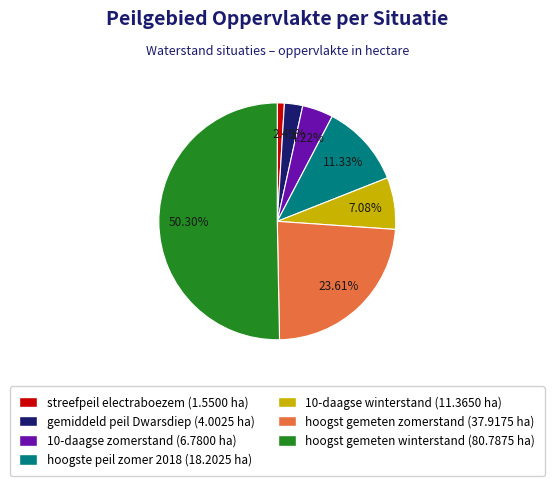

Which slice is the smallest?

streefpeil electraboezem